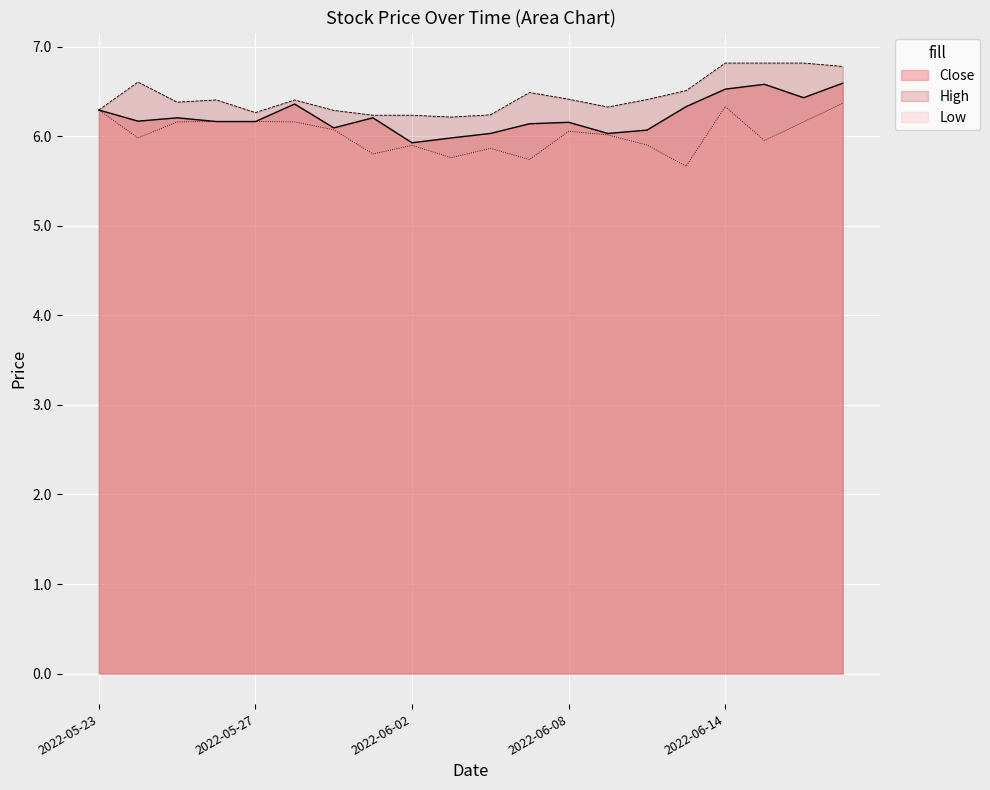

Which series has the largest range (max minus min)?

Low